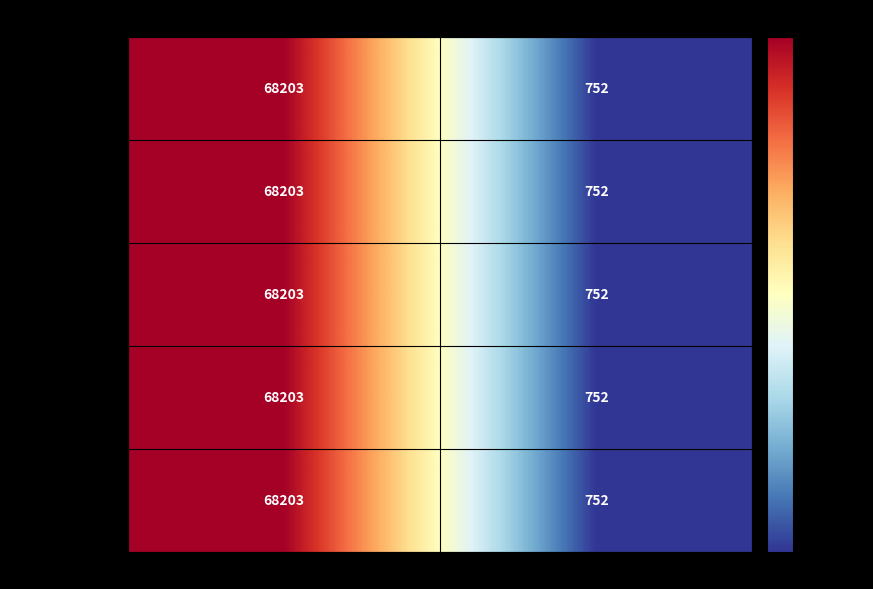

What is the sum of the Nick Beggs values at Cherry Red Records and Esoteric Antenna?

68955